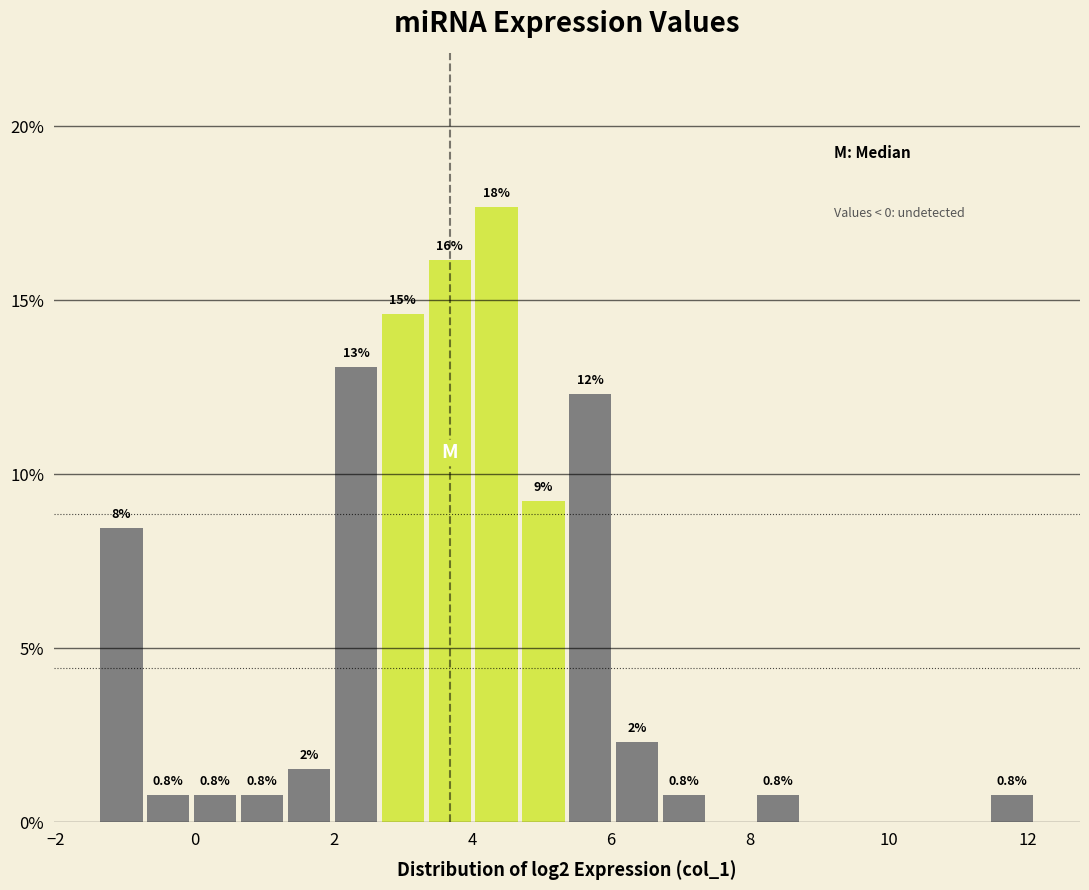

Read against the x-axis, roughly where is the centre of the tallest bar?

4.4